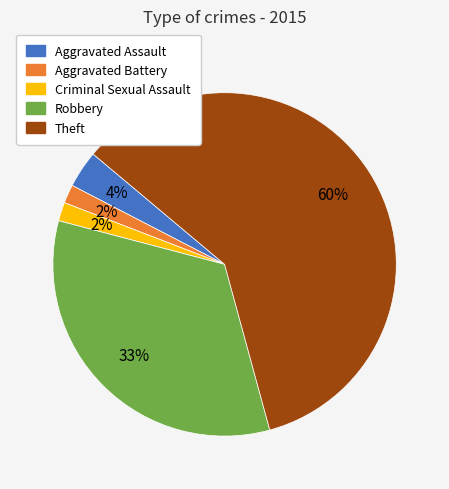

Is the sum of Criminal Sexual Assault and Theft greater than half?

Yes